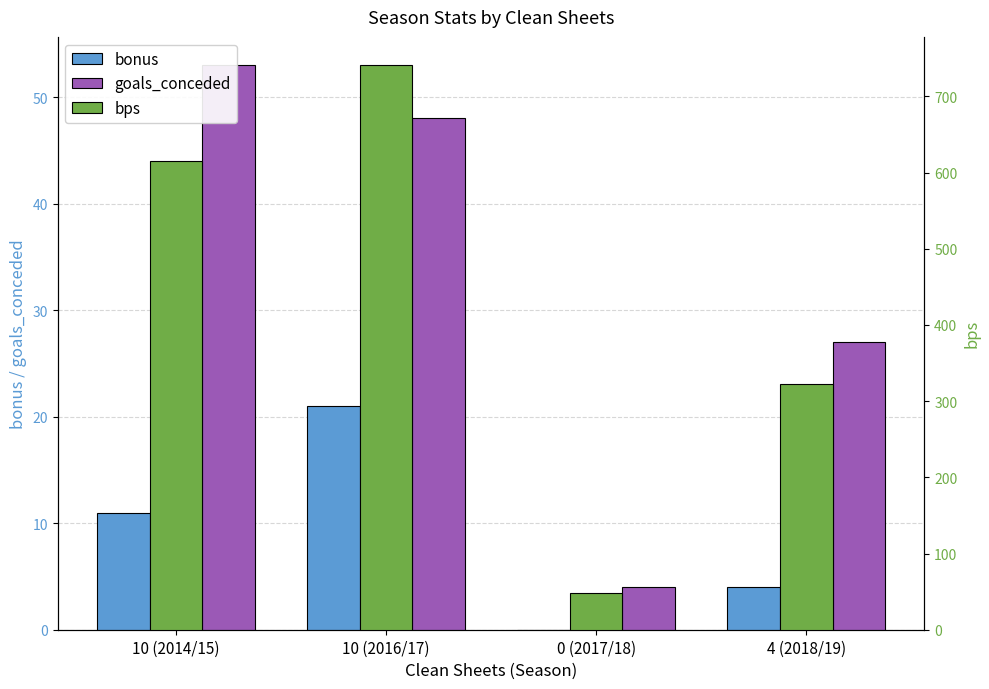

Between 10 (2014/15) and 10 (2016/17), which series saw the biggest shift?

bps